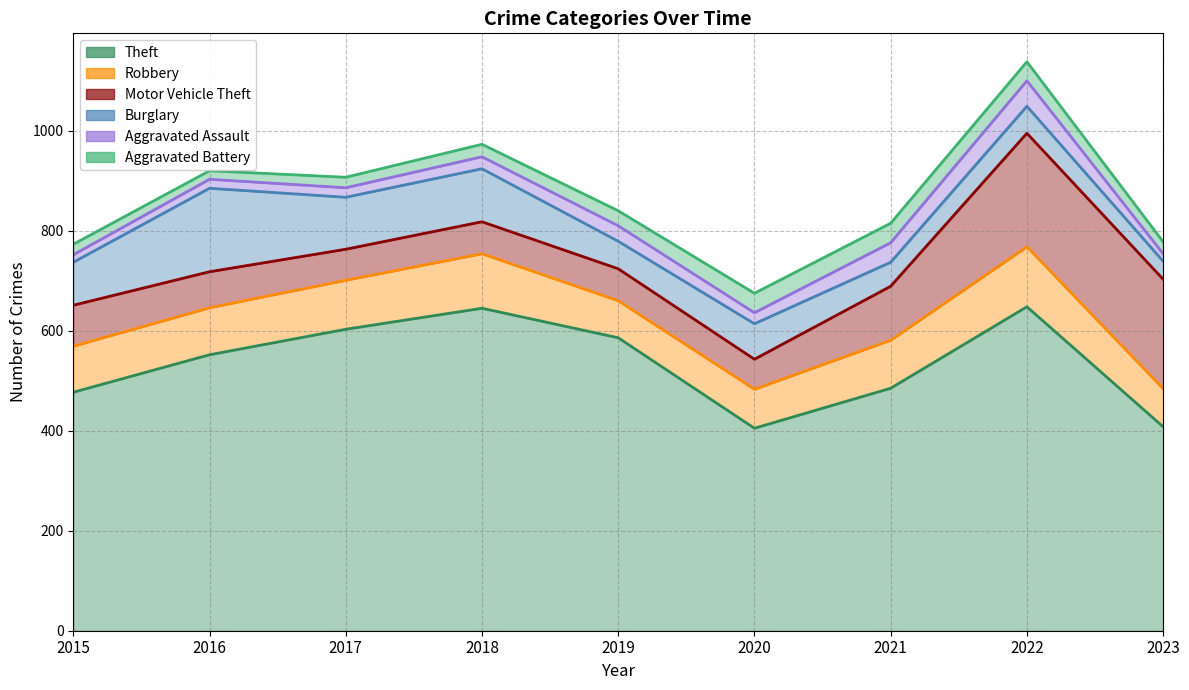

At which label does Robbery reach its peak?

2022